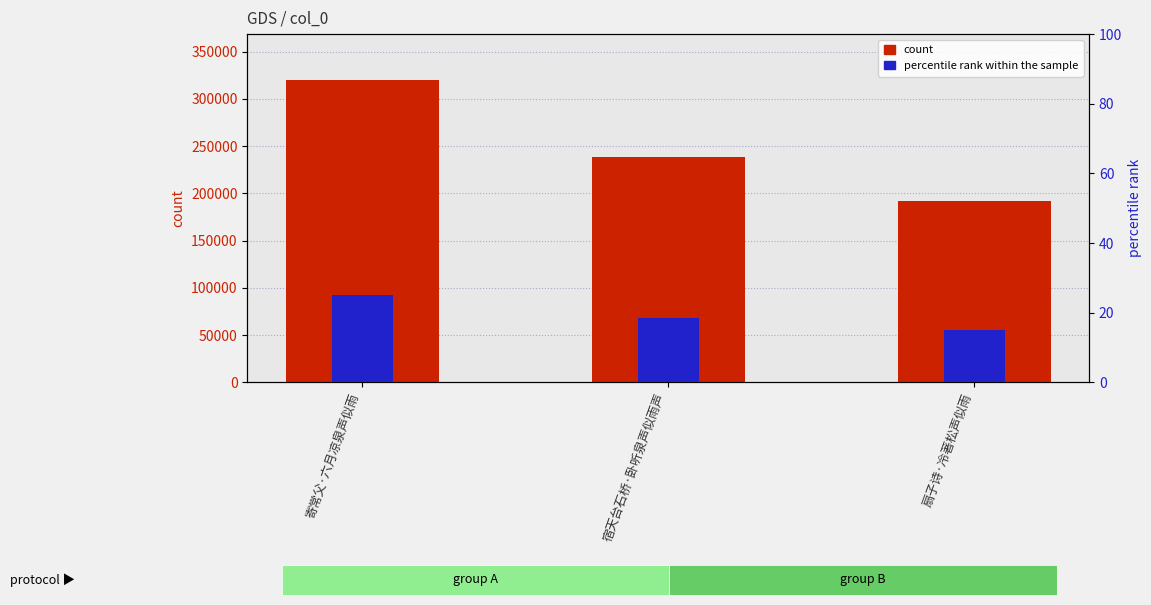

Is it true that percentile rank within the sample equals 8.0 at 宿天台石桥·卧听泉声似雨声?

False